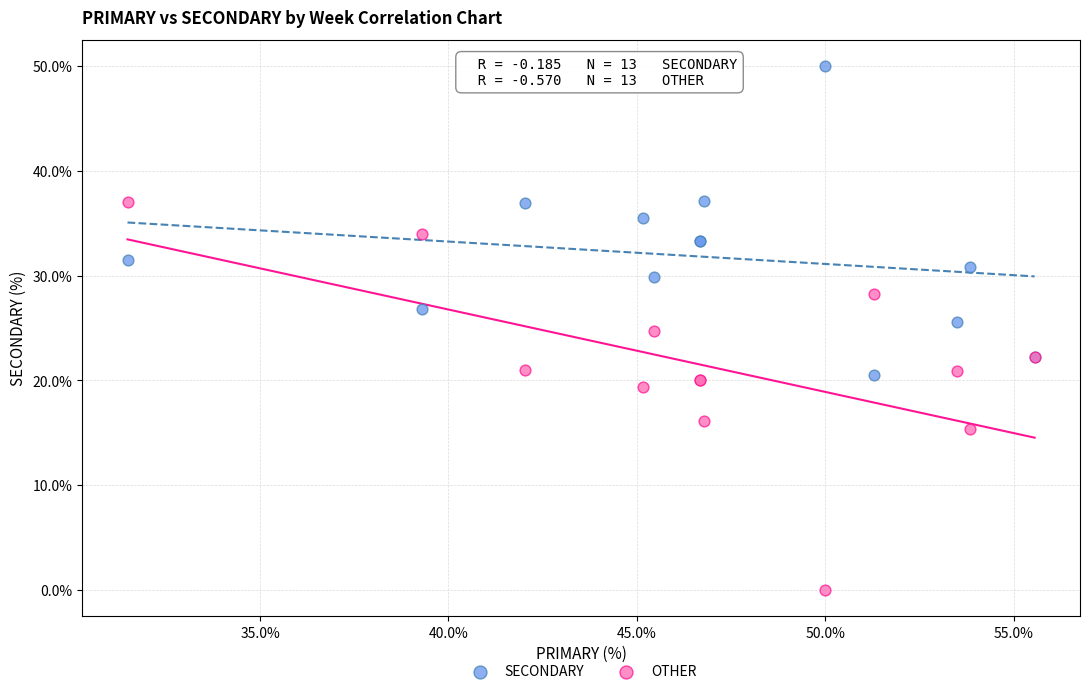

Which series reaches the maximum Y coordinate?

SECONDARY